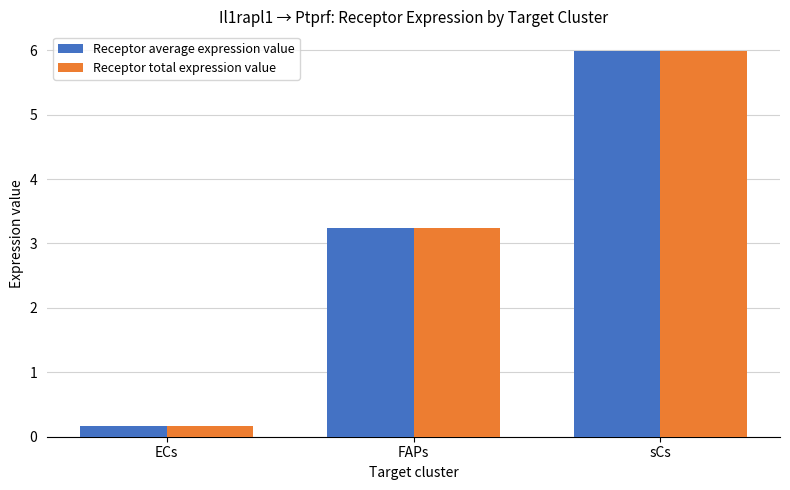

At how many categories does at least one series exceed 0?

3